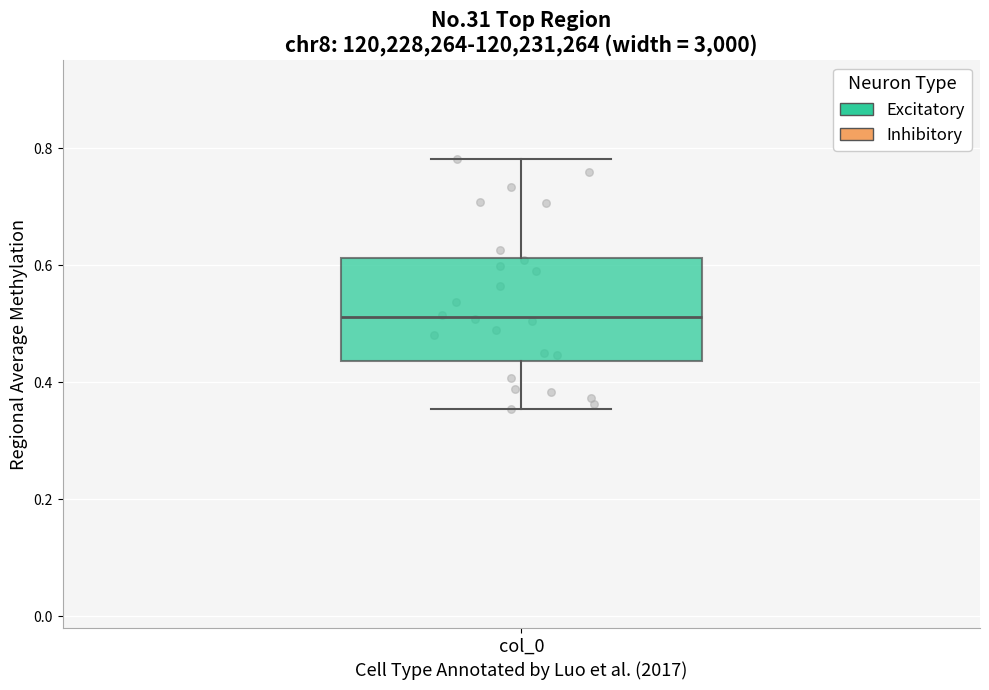

Where does the median line of the box for col_0 sit on the y-axis? The values are not printed on the chart, so give them approximately, as read against the axis.

0.52